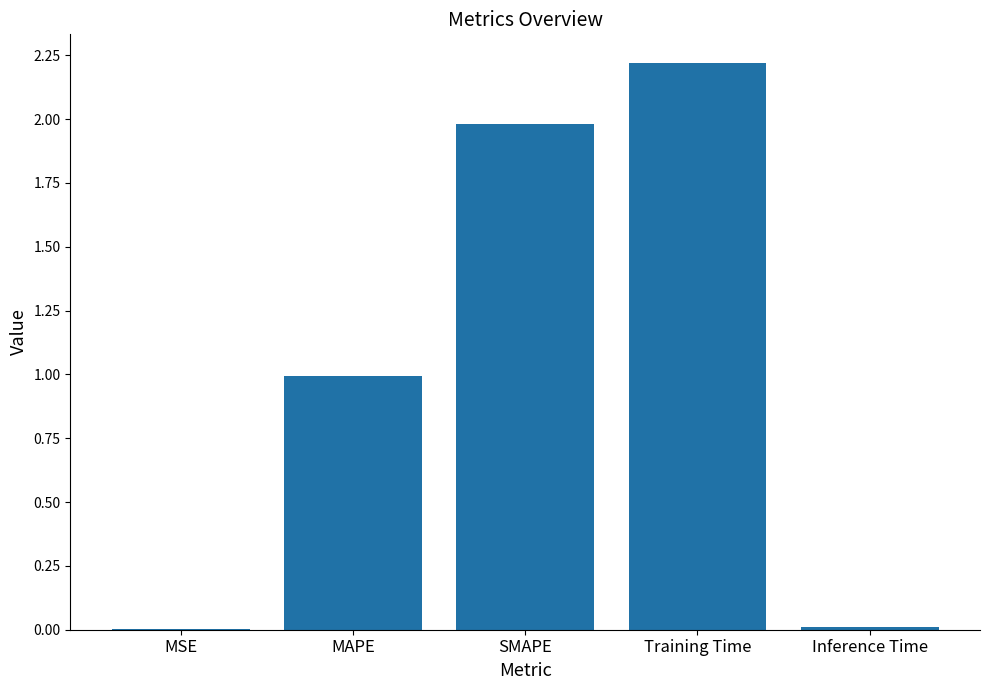

True or false: the data shows 0.0 at Inference Time.

True